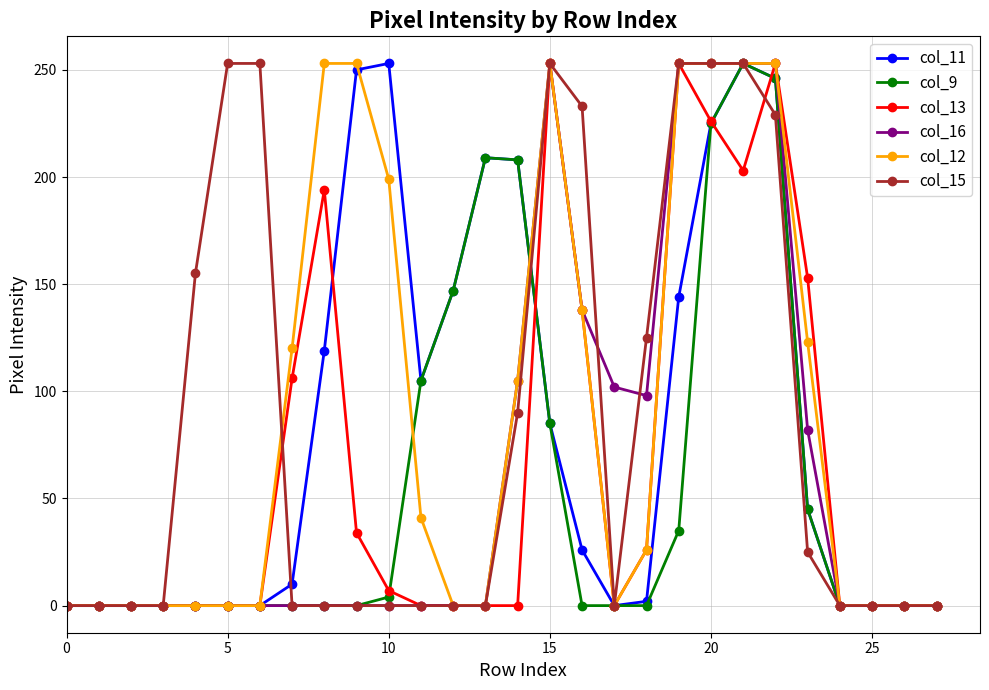

True or false: col_11 has more than 2 interior local peaks.

True